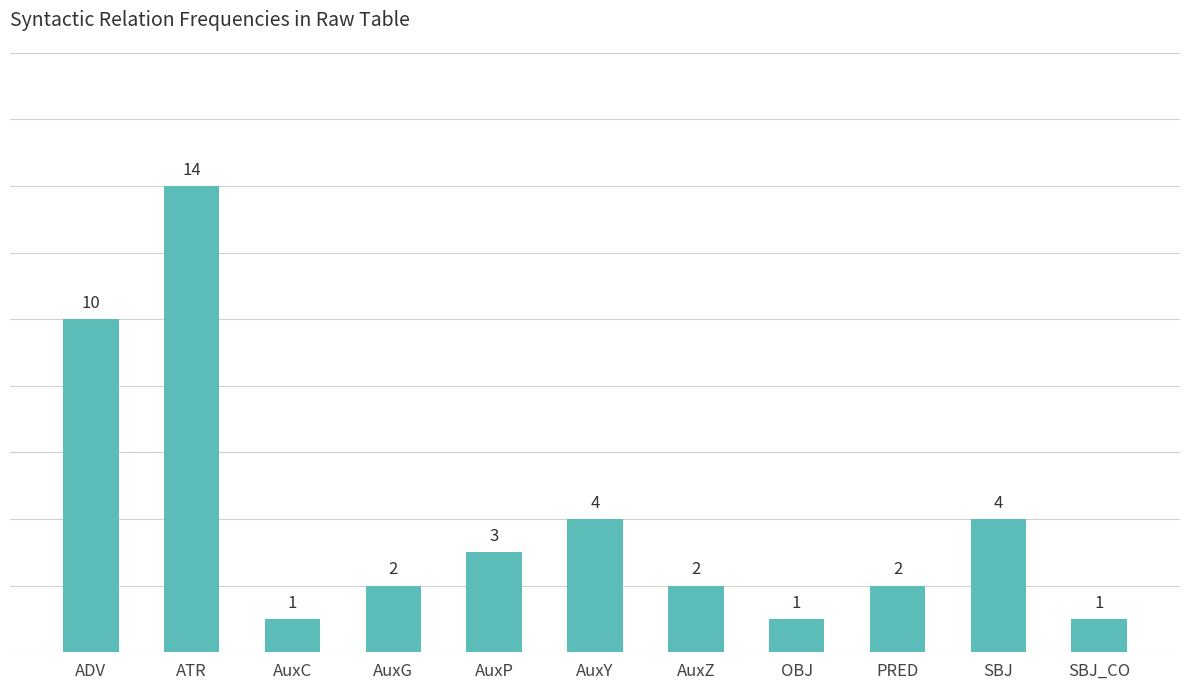

The value at SBJ is 2. True or false?

False